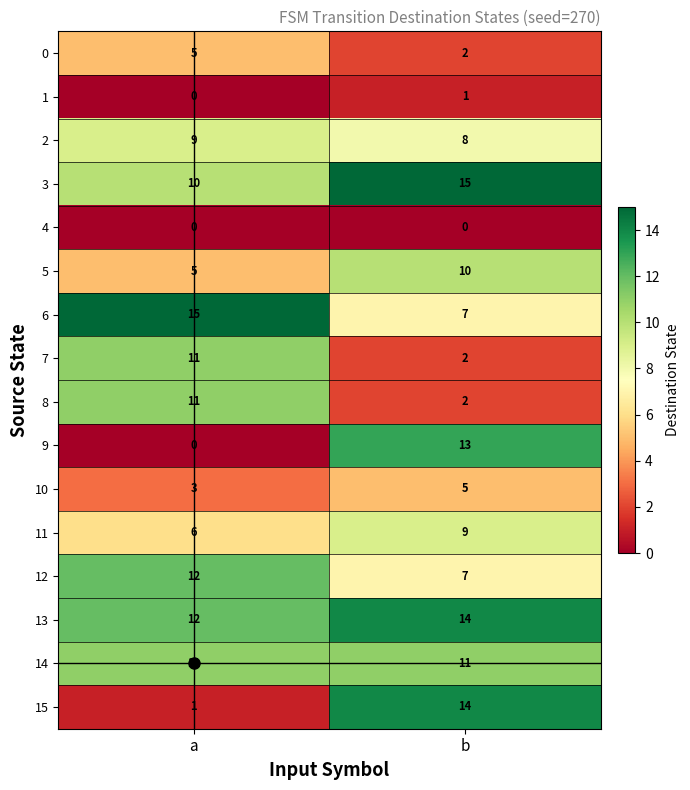

What value does the 10 series have at a?

3